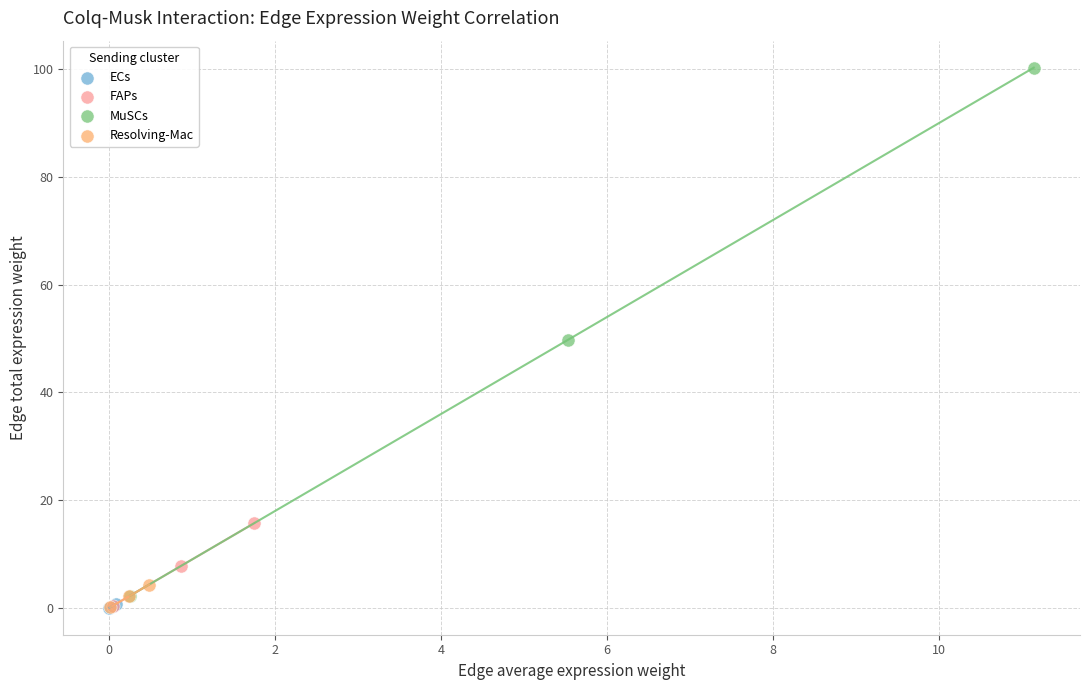

Which series has the largest Y range (max minus min)?

MuSCs